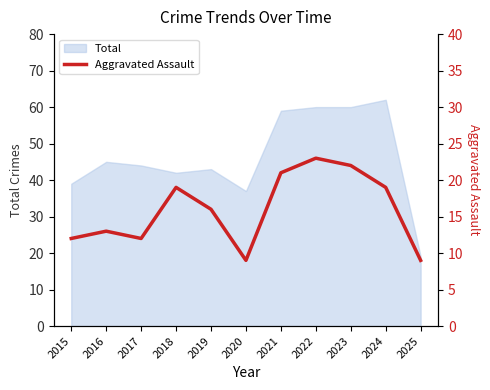

At which category does the data reach its first local peak?

2016